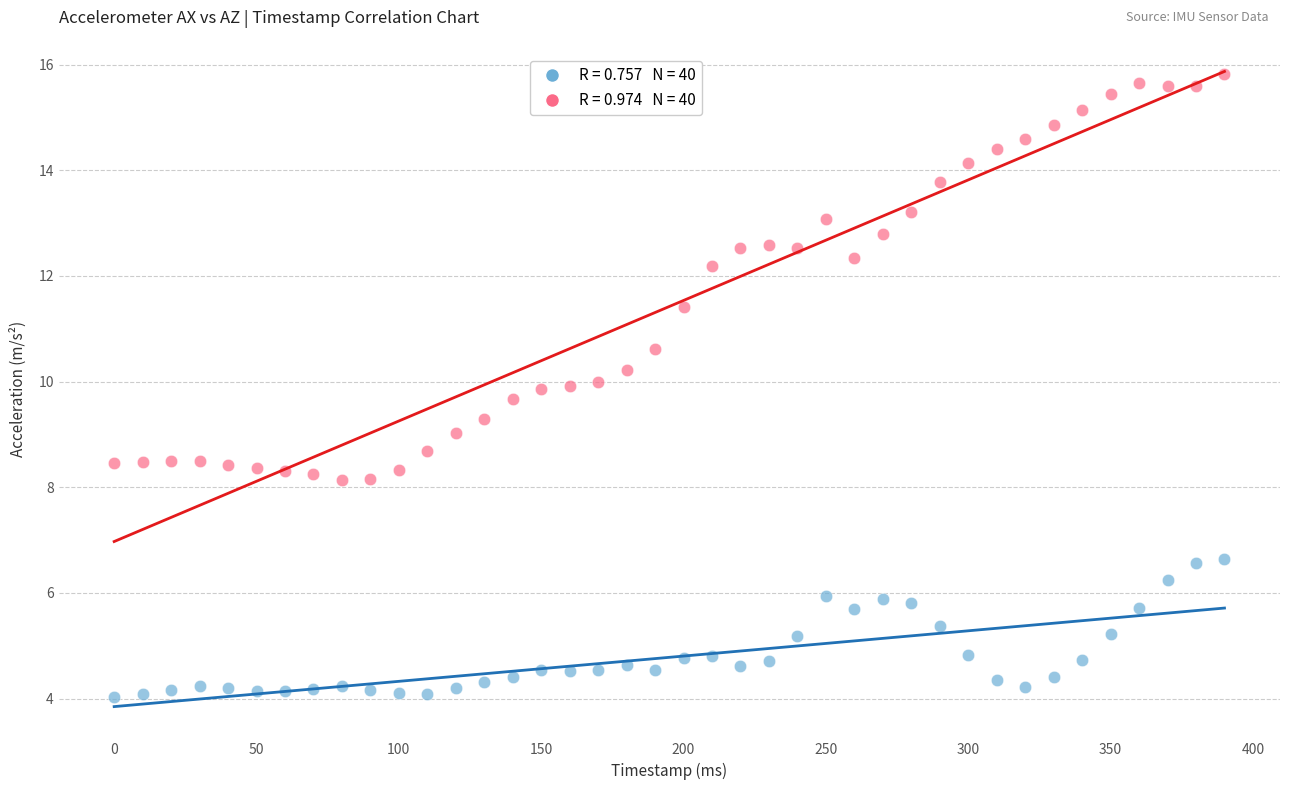

Across all data points, what is the range of X values (max minus min)?

390.0